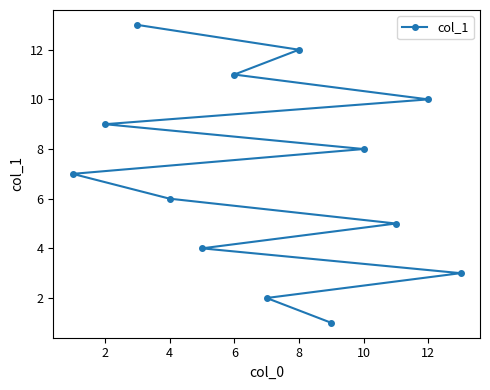

What is the minimum value shown in the chart?

1